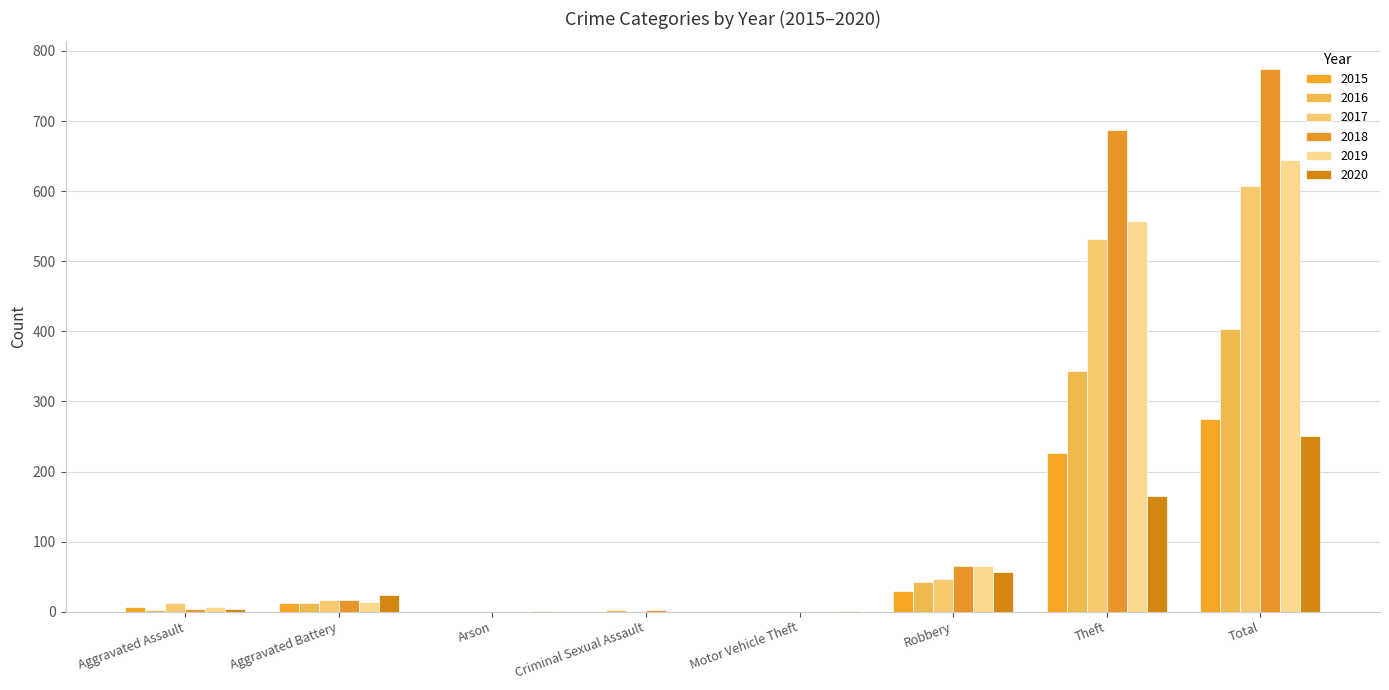

At Aggravated Assault, list the series in order from largest to smallest.

2017, 2019, 2015, 2018, 2020, 2016